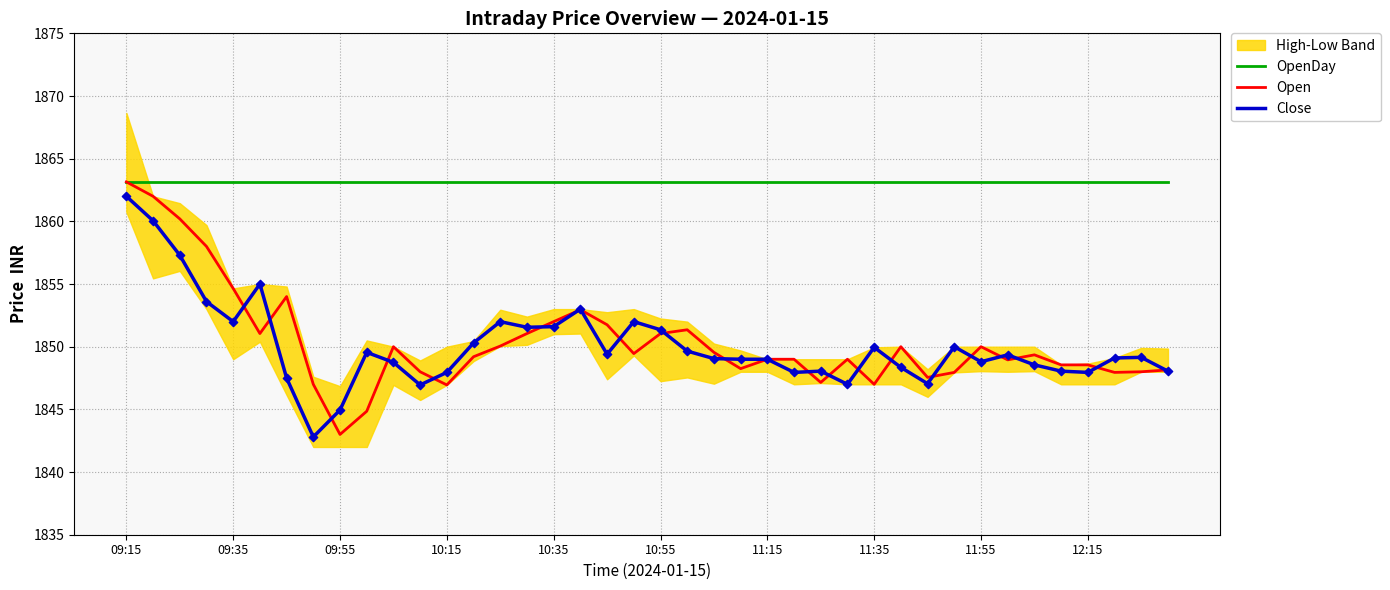

At which category is the sum across all series the highest?

09:15